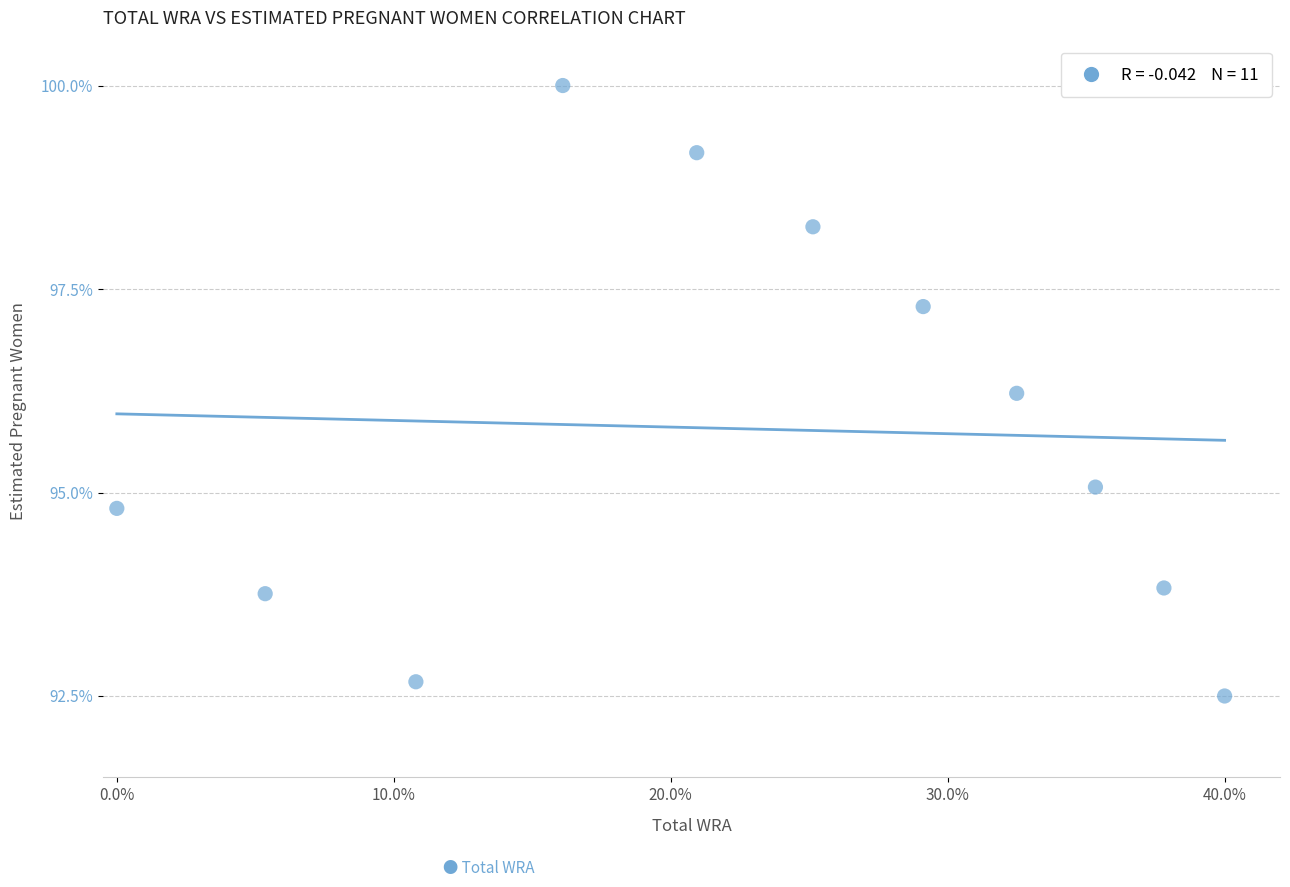

What is the range of X values (max minus min)?

0.4